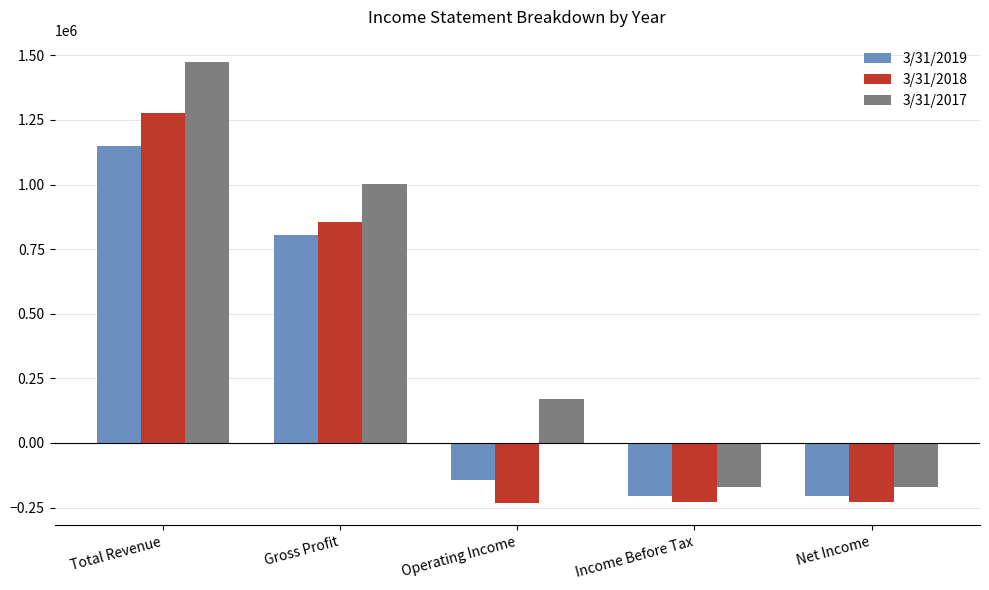

What is the spread (max minus min) of values at Income Before Tax?

57813